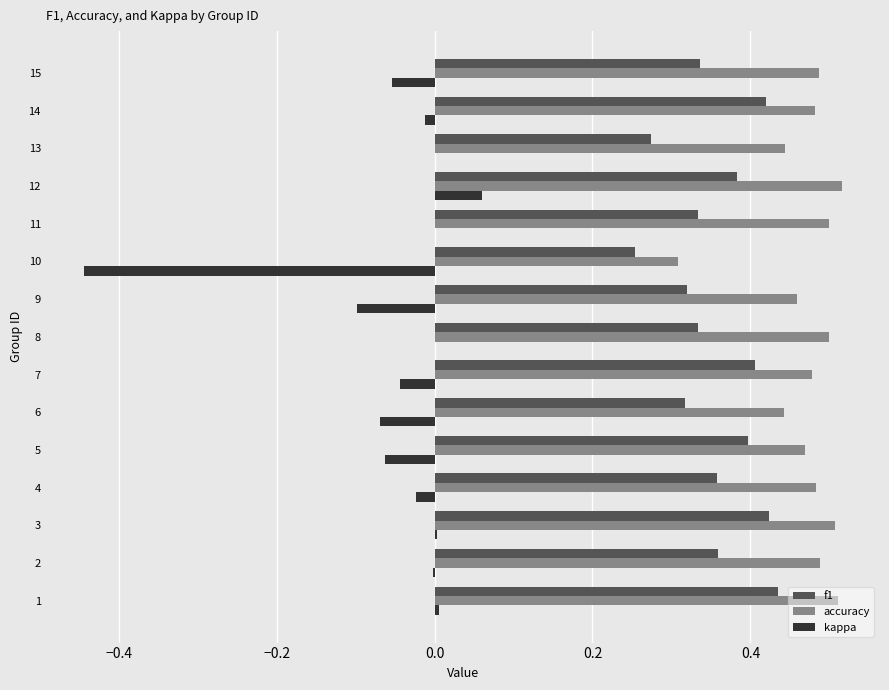

Count the number of categories in the chart.

15